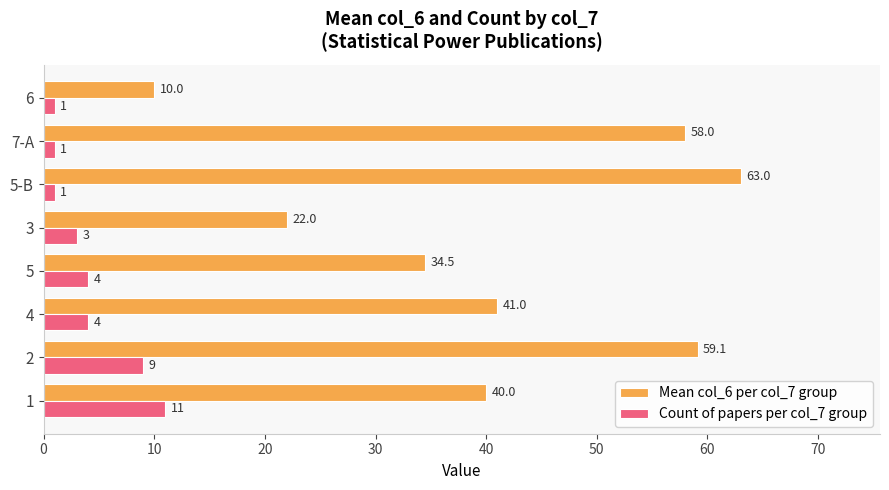

At which label is Mean col_6 per col_7 group closest to 36?

5